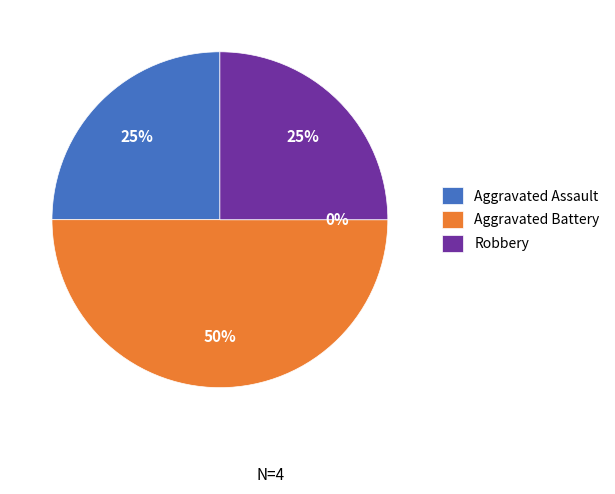

Is Aggravated Assault the majority of the pie?

No